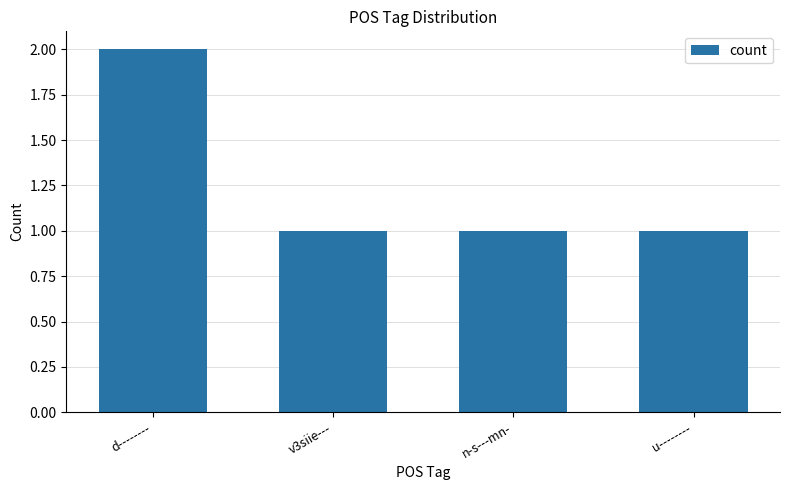

Reading left to right, transcribe all the data shown in this chart.

2	1	1	1